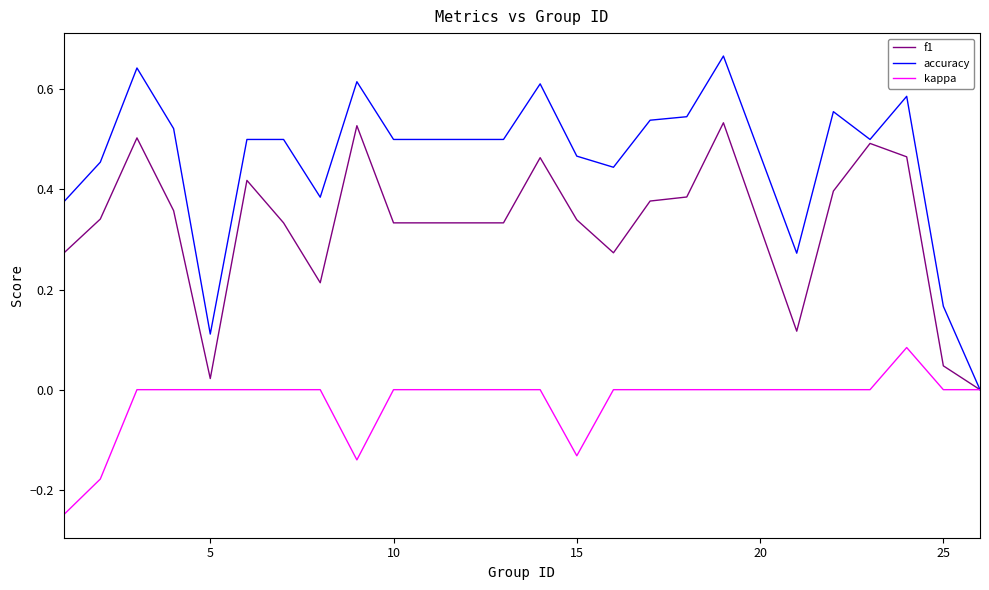

List the series in order of their peak value, lowest first.

kappa, f1, accuracy